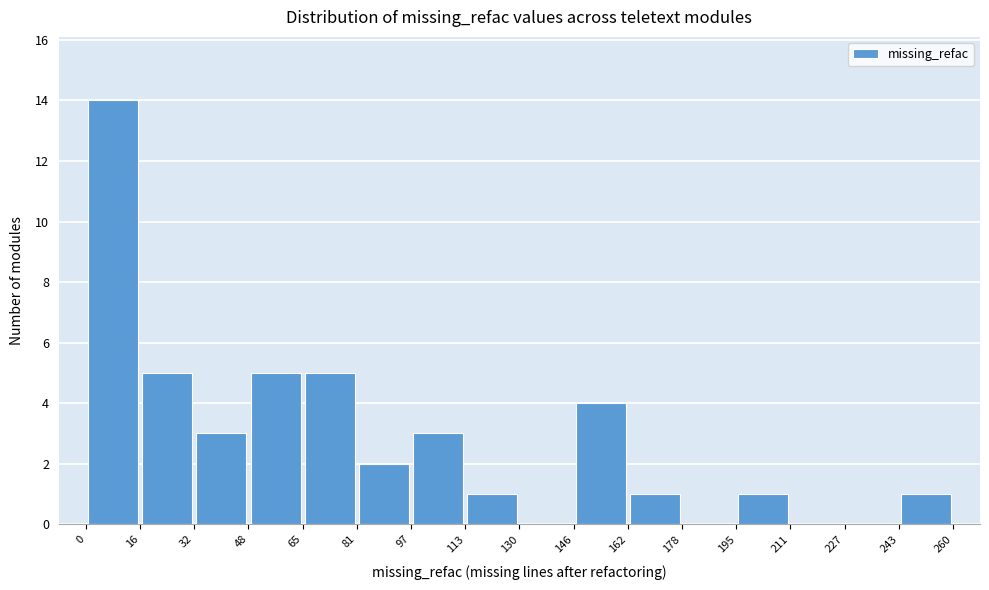

Which range on the x-axis has the tallest bar?

0 to 16